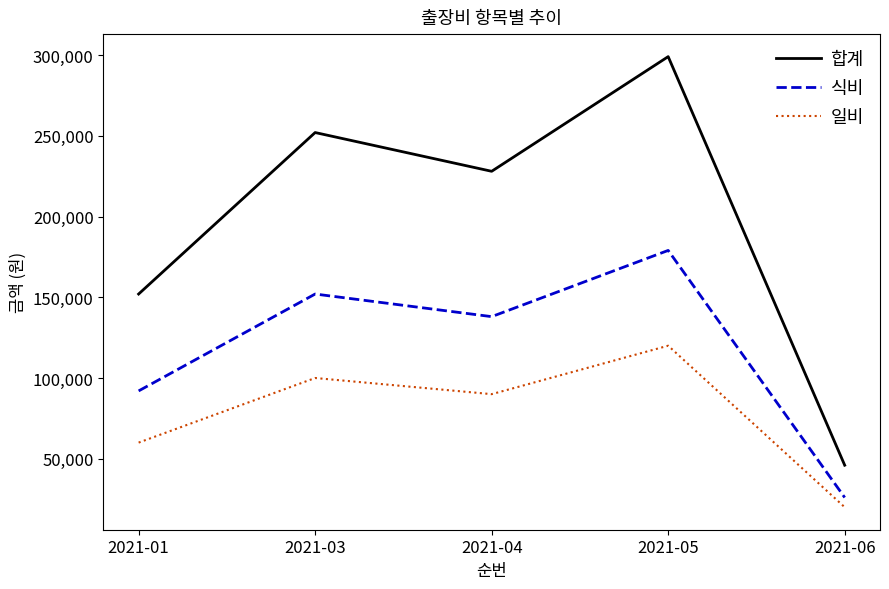

True or false: 식비 and 일비 intersect in this chart.

False